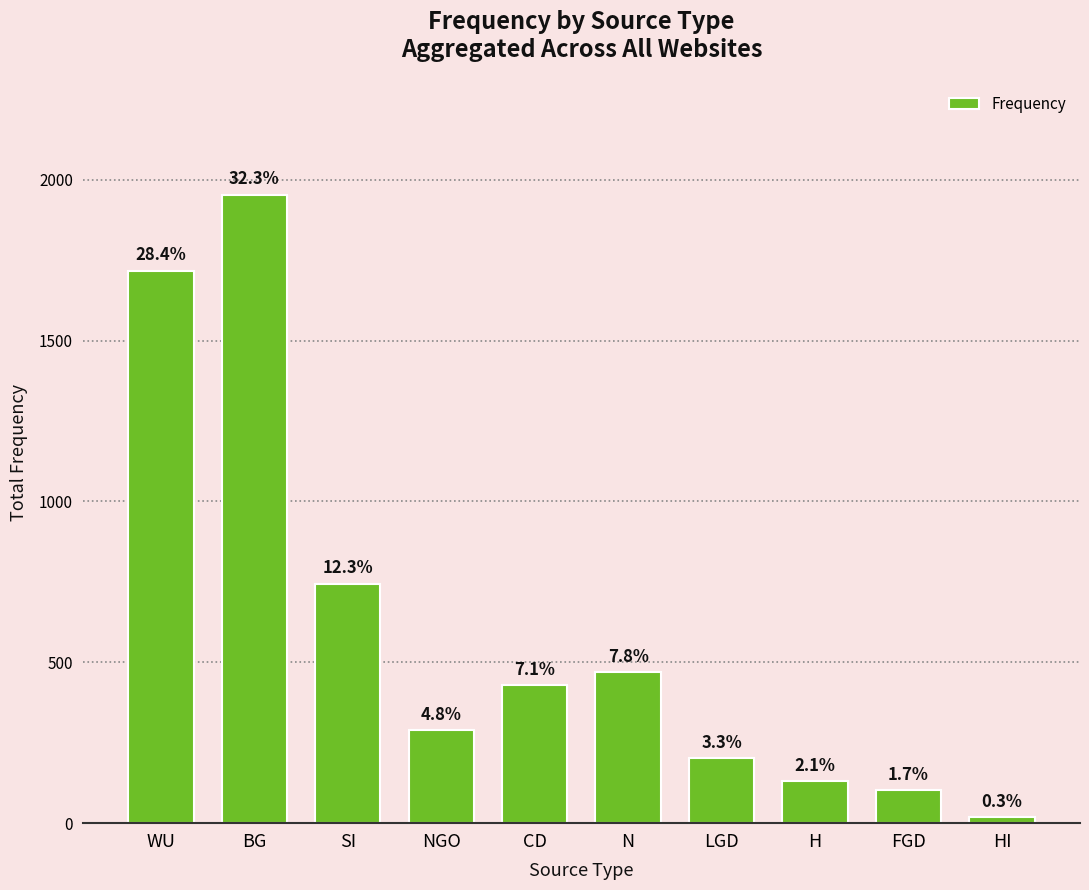

Does the chart contain any negative values?

No